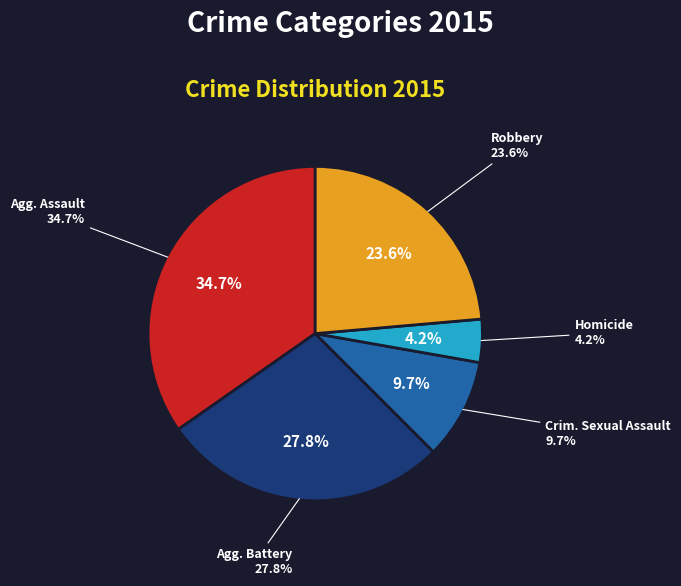

To the nearest percent, what is the difference between the largest and smallest slice percentages?

31%